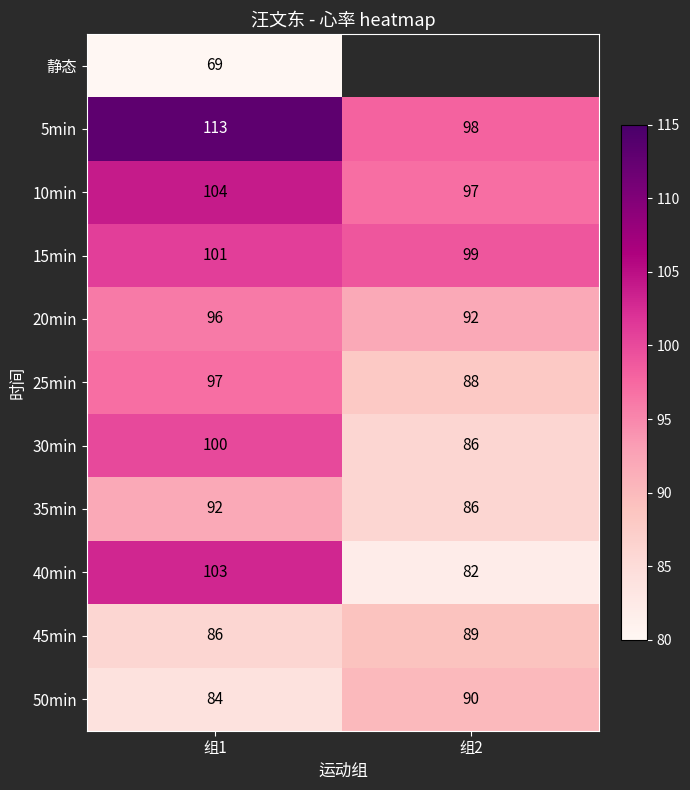

How many values in the 40min series are below 103?

1